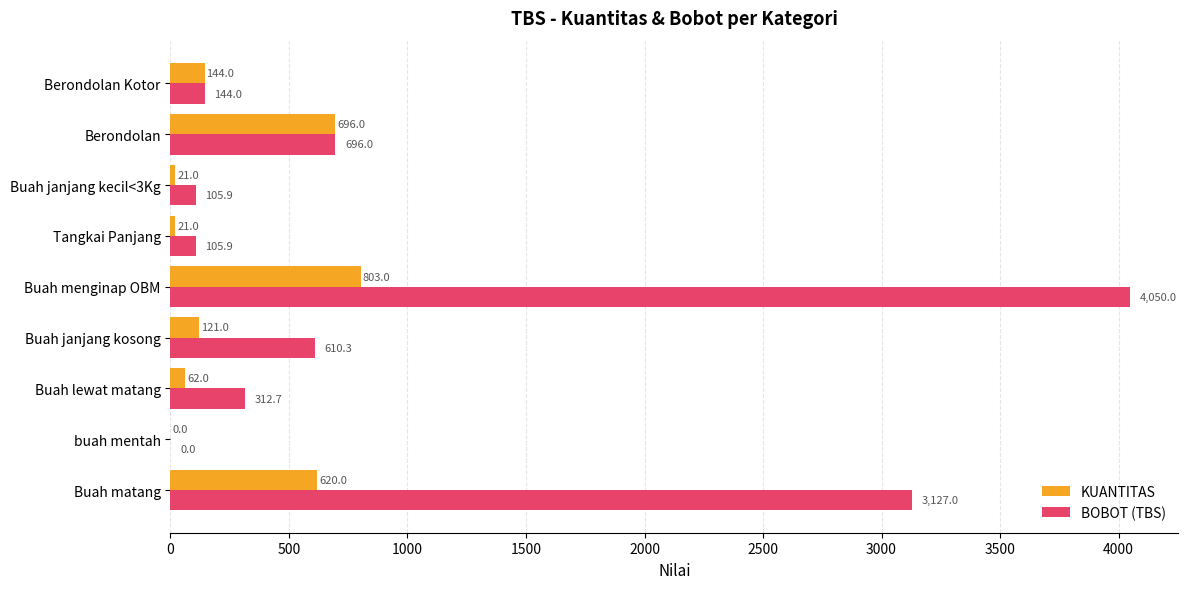

Between Buah matang and Tangkai Panjang, which series saw the biggest shift?

BOBOT (TBS)